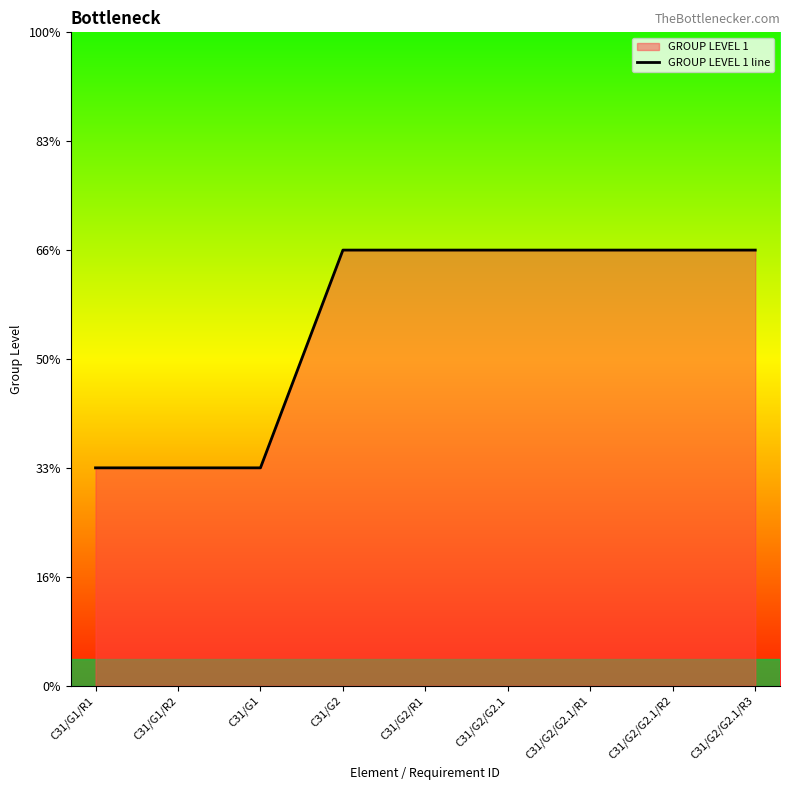

Rank the categories by value from highest to lowest.

C31/G2, C31/G2/R1, C31/G2/G2.1, C31/G2/G2.1/R1, C31/G2/G2.1/R2, C31/G2/G2.1/R3, C31/G1/R1, C31/G1/R2, C31/G1